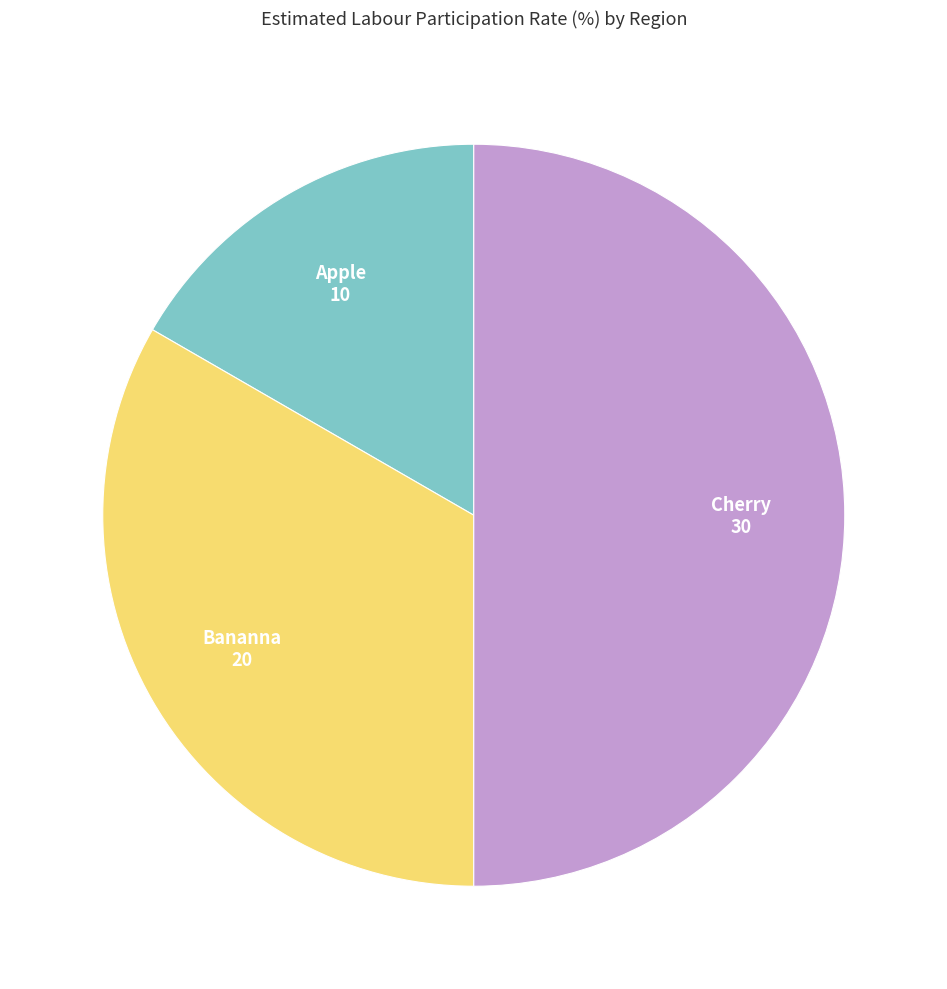

How many slices are in this pie chart?

3